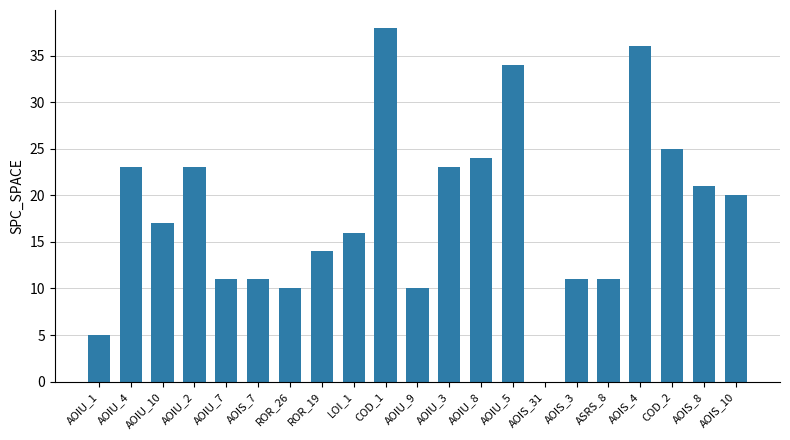

What is the change in value from AOIS_8 to AOIS_10?

-1